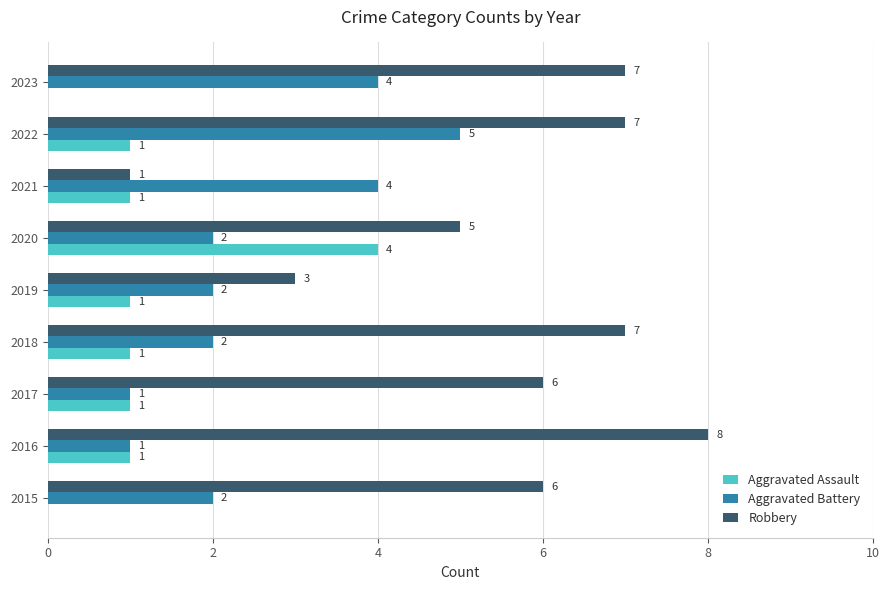

What is the greatest value displayed?

8